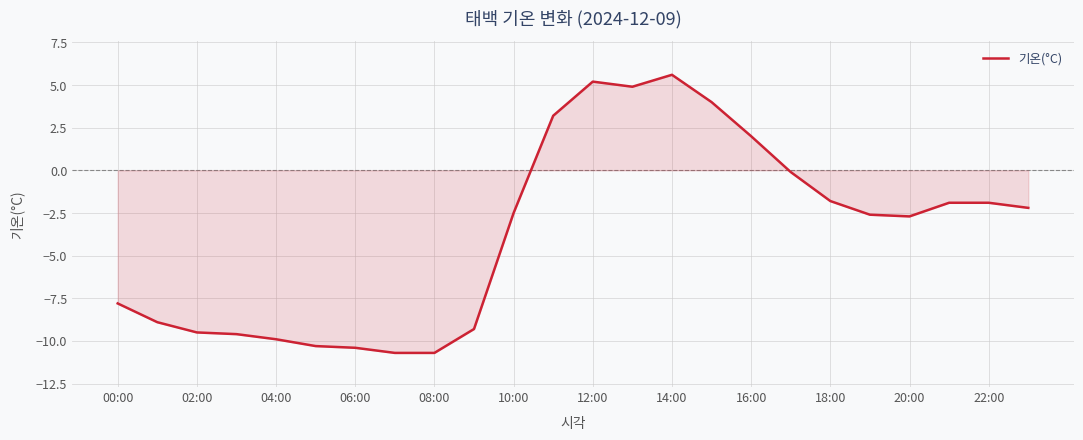

What is the difference between the maximum and minimum values?

16.3